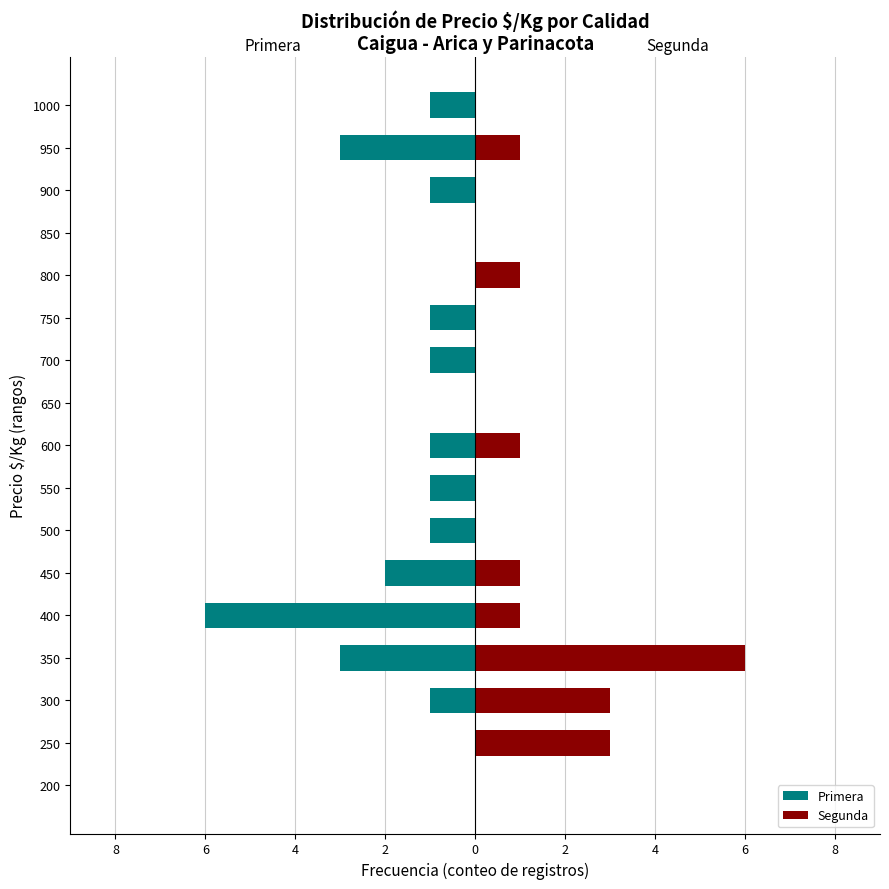

What is the approximate value of Primera at 750?

-1